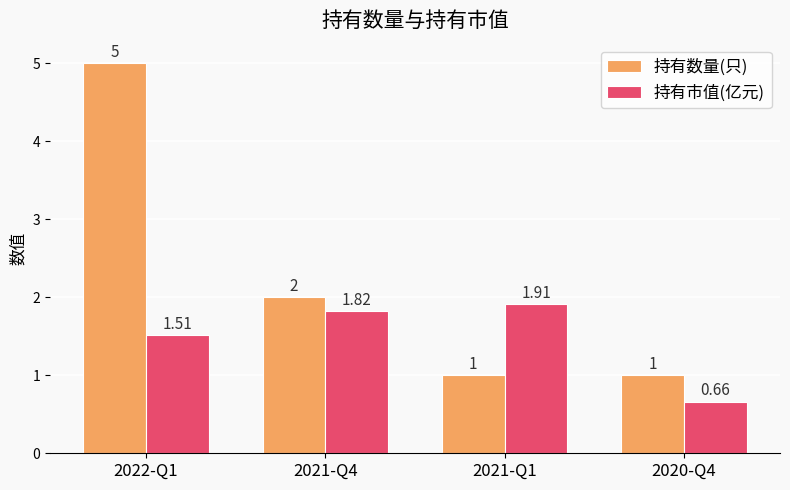

What are all the series names shown in the legend?

持有数量(只), 持有市值(亿元)